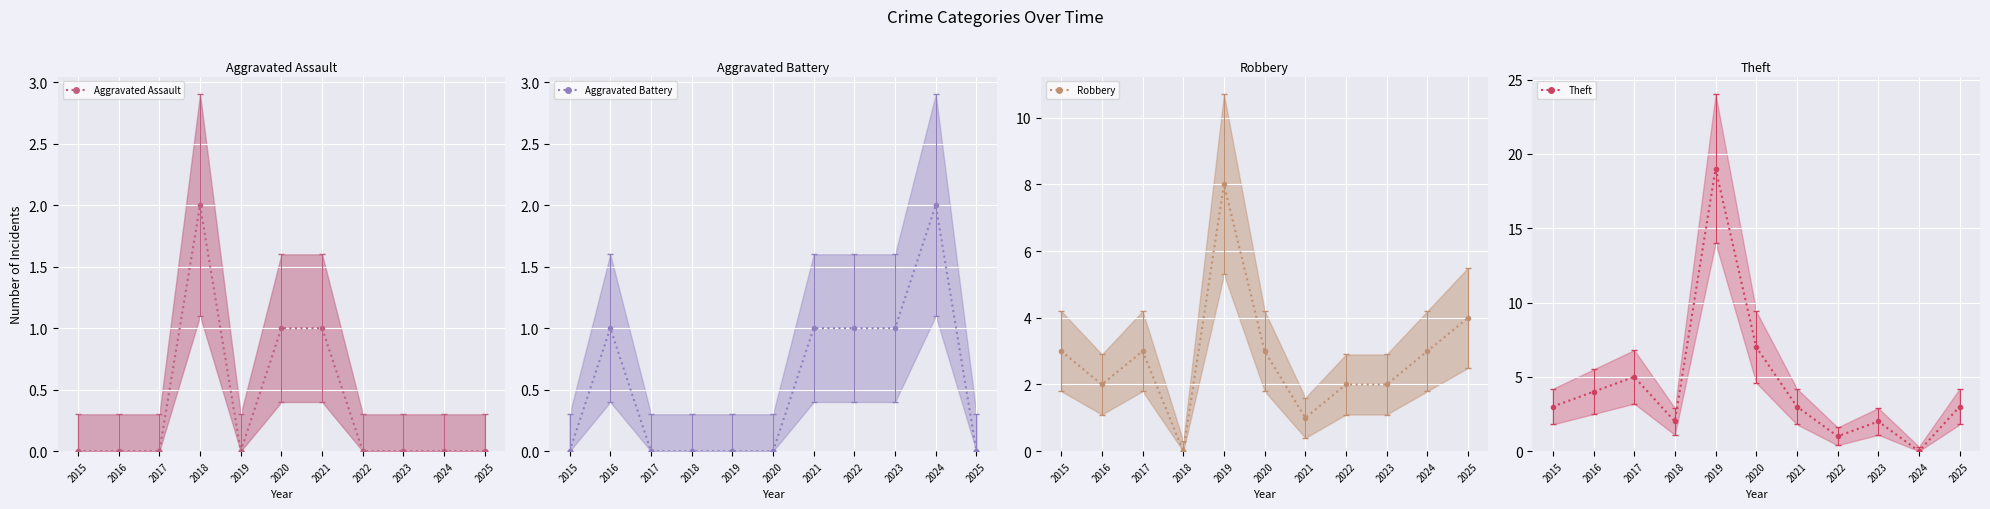

Reading right to left, extract all data points from this chart.

Aggravated Assault: 0	0	0	0	1	1	0	2	0	0	0
Aggravated Battery: 0	2	1	1	1	0	0	0	0	1	0
Robbery: 4	3	2	2	1	3	8	0	3	2	3
Theft: 3	0	2	1	3	7	19	2	5	4	3